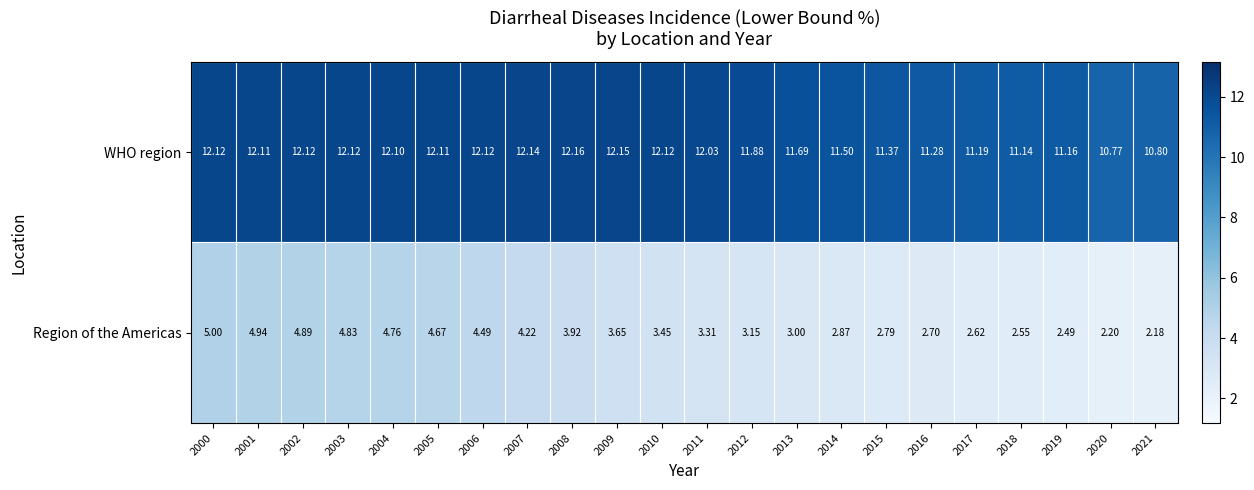

Between 2016 and 2018, which series saw the biggest shift?

Region of the Americas